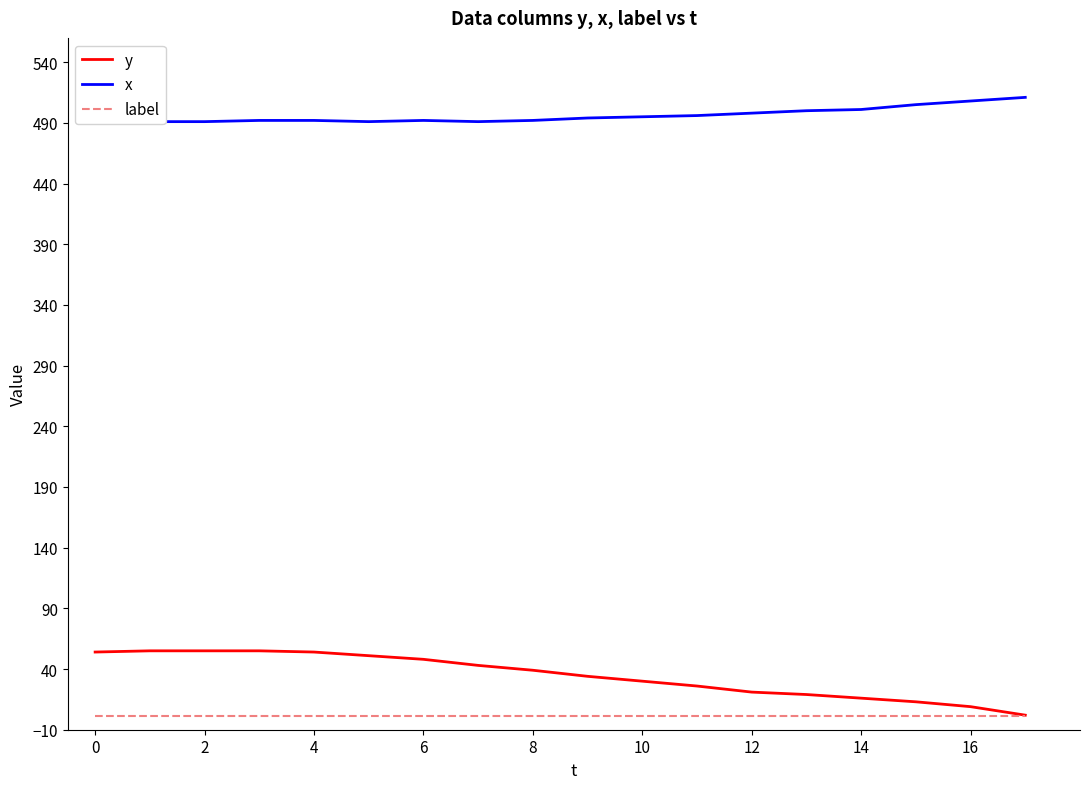

True or false: y and label cross at least once.

False